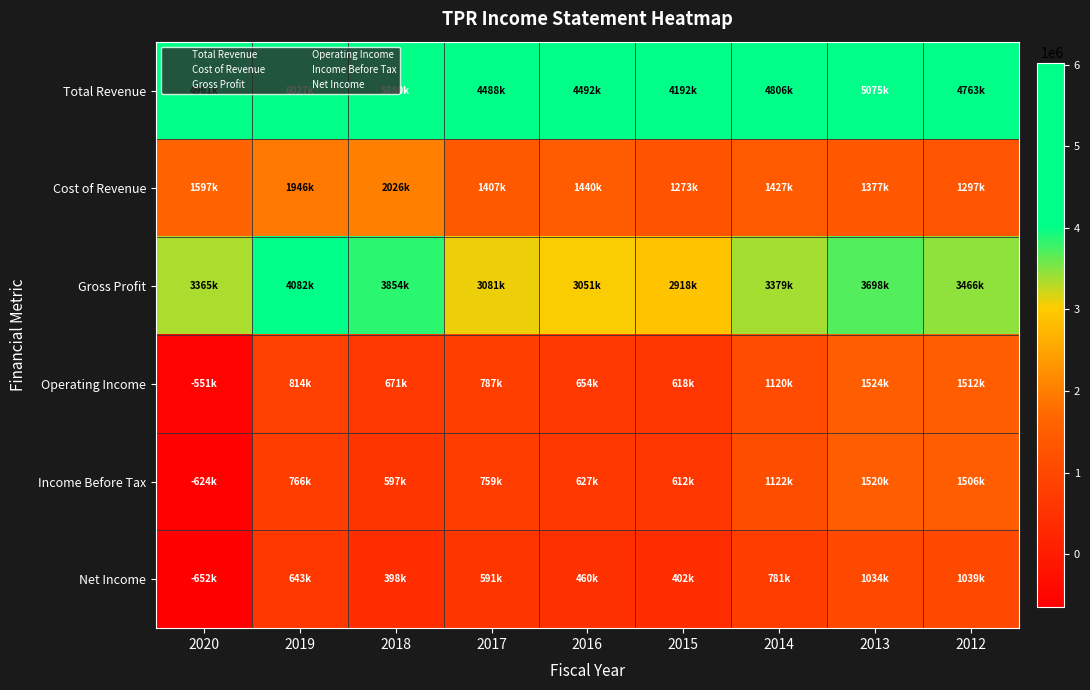

What is the minimum value shown in the chart?

-652100